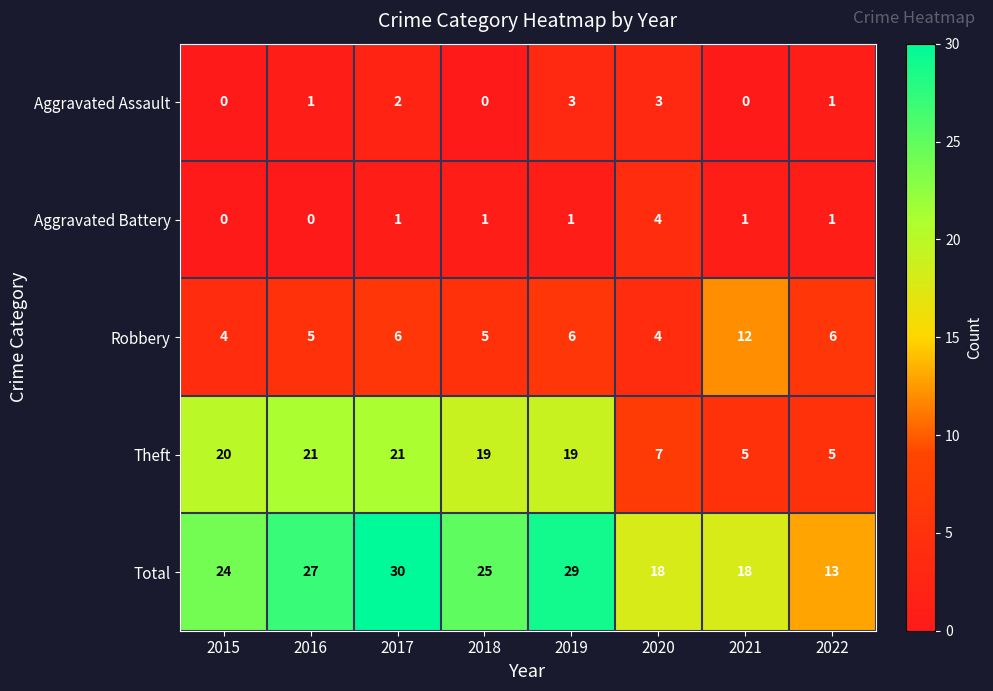

At 2018, list the series in order from smallest to largest.

Aggravated Assault, Aggravated Battery, Robbery, Theft, Total